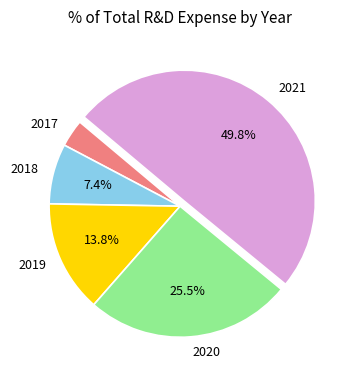

To the nearest percent, what is the combined percentage of 2021 and 2018?

57%